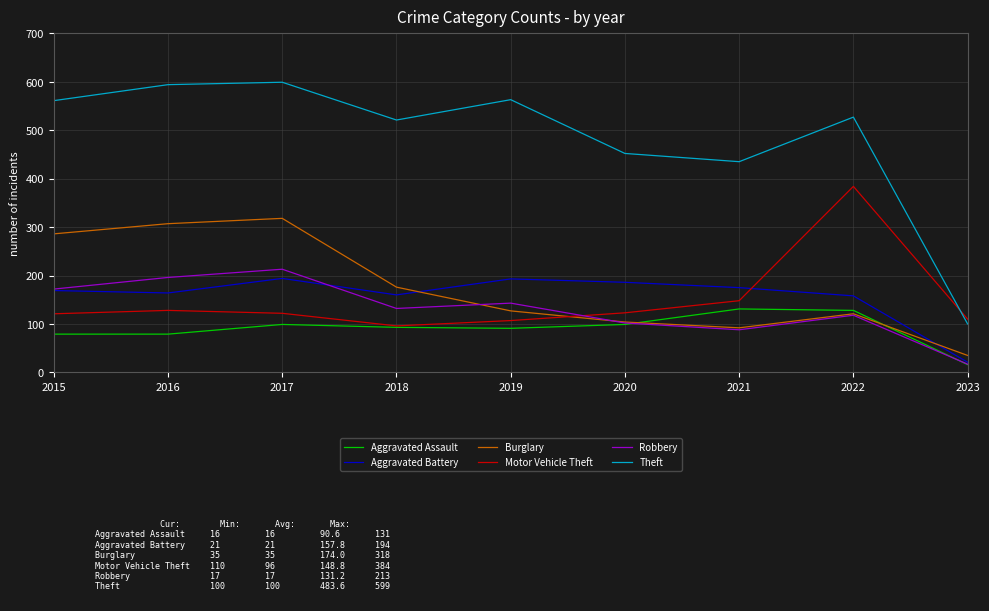

List the series in order of their peak value, highest first.

Theft, Motor Vehicle Theft, Burglary, Robbery, Aggravated Battery, Aggravated Assault